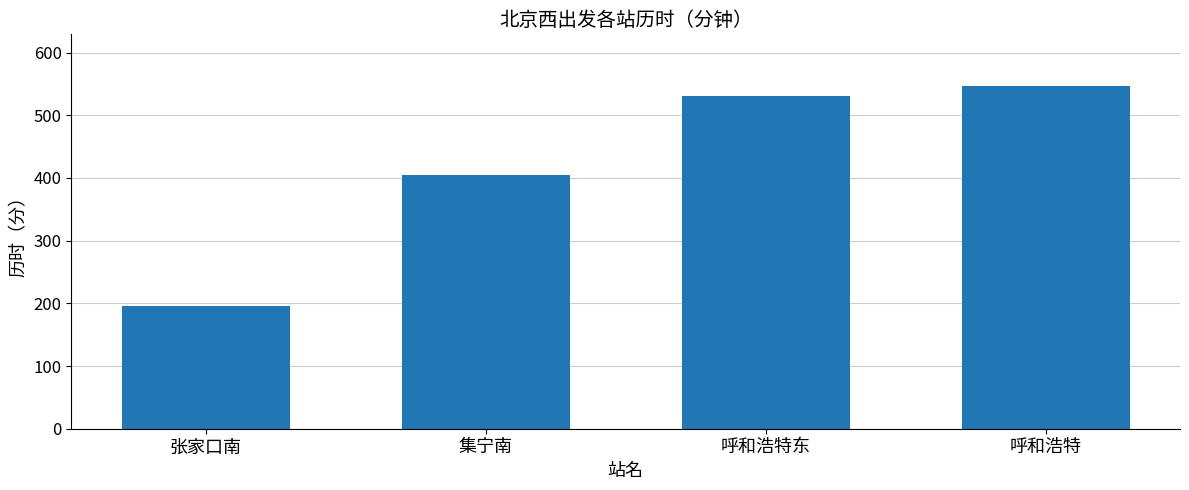

What is the label of the 2nd bar from the left?

集宁南